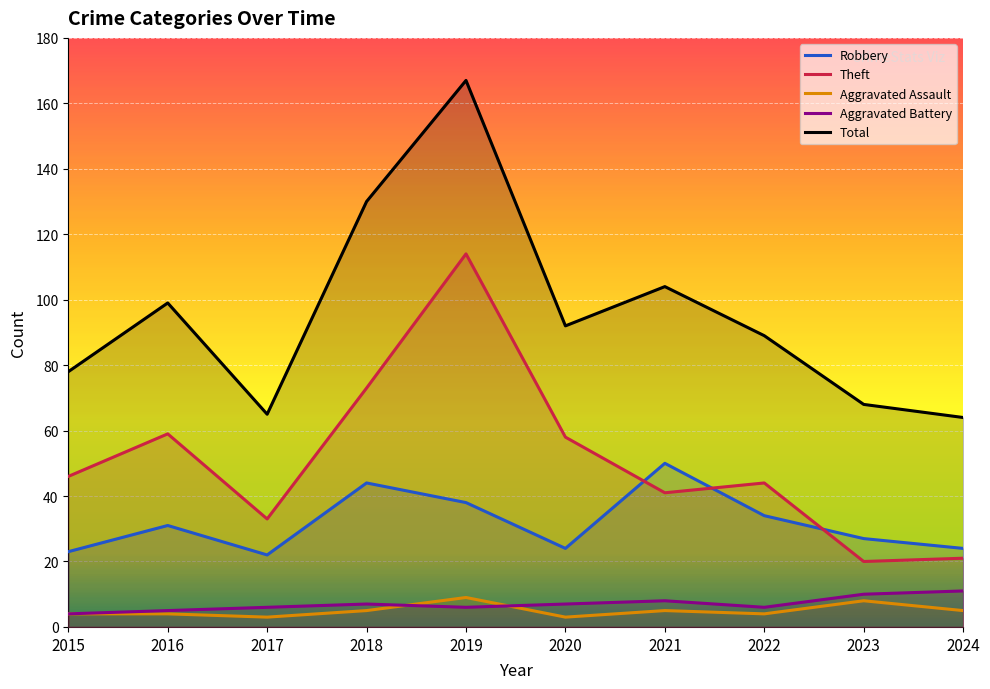

What is the average value of the Aggravated Battery series?

7